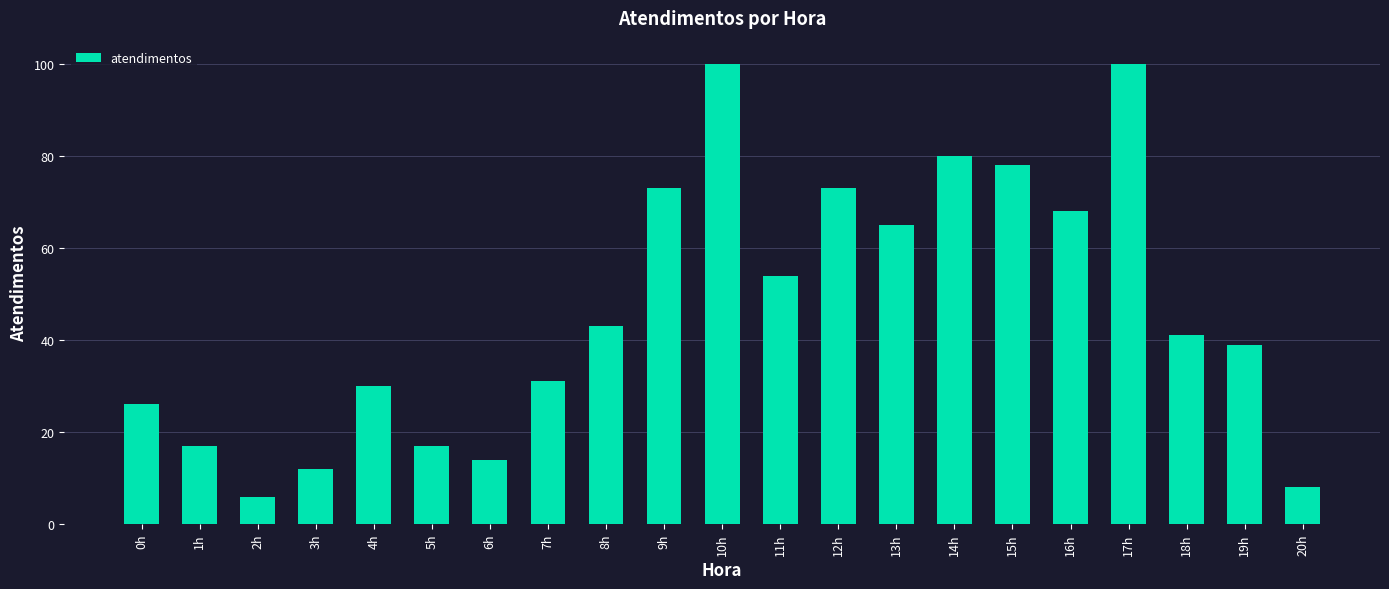

What is the greatest value displayed?

100